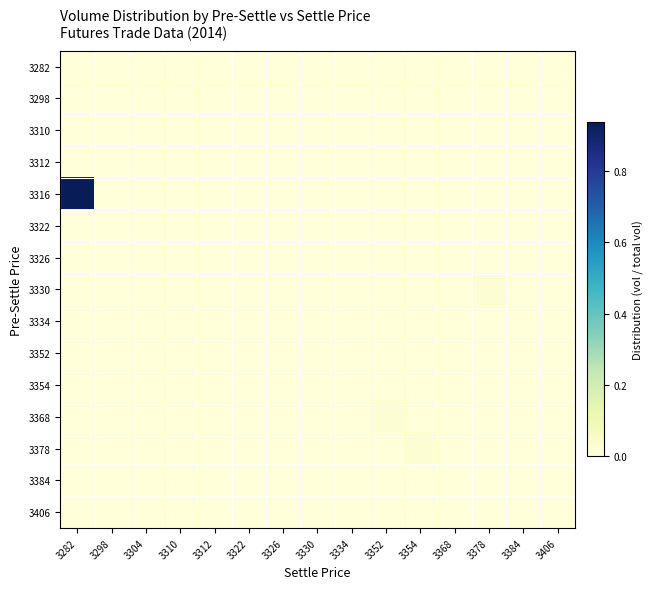

Reading left to right, what are all the values shown in this chart?

row_0: 3282=0.0	3298=0.0	3304=0.0	3310=0.0	3312=0.0	3322=0.0	3326=0.0	3330=0.0	3334=0.0	3352=0.0	3354=0.0	3368=0.0	3378=0.0	3384=0.0	3406=0.0
row_1: 3282=0.0	3298=0.0	3304=0.0	3310=0.0	3312=0.0	3322=0.0	3326=0.0	3330=0.0	3334=0.0	3352=0.0	3354=0.0	3368=0.0	3378=0.0	3384=0.0	3406=0.0
row_2: 3282=0.0	3298=0.0	3304=0.0	3310=0.0	3312=0.0	3322=0.0	3326=0.0	3330=0.0	3334=0.0	3352=0.0	3354=0.0	3368=0.0	3378=0.0	3384=0.0	3406=0.0
row_3: 3282=0.0	3298=0.0	3304=0.0	3310=0.0	3312=0.0	3322=0.0	3326=0.0	3330=0.0	3334=0.0	3352=0.0	3354=0.0	3368=0.0	3378=0.0	3384=0.0	3406=0.0
row_4: 3282=0.9	3298=0.0	3304=0.0	3310=0.0	3312=0.0	3322=0.0	3326=0.0	3330=0.0	3334=0.0	3352=0.0	3354=0.0	3368=0.0	3378=0.0	3384=0.0	3406=0.0
row_5: 3282=0.0	3298=0.0	3304=0.0	3310=0.0	3312=0.0	3322=0.0	3326=0.0	3330=0.0	3334=0.0	3352=0.0	3354=0.0	3368=0.0	3378=0.0	3384=0.0	3406=0.0
row_6: 3282=0.0	3298=0.0	3304=0.0	3310=0.0	3312=0.0	3322=0.0	3326=0.0	3330=0.0	3334=0.0	3352=0.0	3354=0.0	3368=0.0	3378=0.0	3384=0.0	3406=0.0
row_7: 3282=0.0	3298=0.0	3304=0.0	3310=0.0	3312=0.0	3322=0.0	3326=0.0	3330=0.0	3334=0.0	3352=0.0	3354=0.0	3368=0.0	3378=0.0	3384=0.0	3406=0.0
row_8: 3282=0.0	3298=0.0	3304=0.0	3310=0.0	3312=0.0	3322=0.0	3326=0.0	3330=0.0	3334=0.0	3352=0.0	3354=0.0	3368=0.0	3378=0.0	3384=0.0	3406=0.0
row_9: 3282=0.0	3298=0.0	3304=0.0	3310=0.0	3312=0.0	3322=0.0	3326=0.0	3330=0.0	3334=0.0	3352=0.0	3354=0.0	3368=0.0	3378=0.0	3384=0.0	3406=0.0
row_10: 3282=0.0	3298=0.0	3304=0.0	3310=0.0	3312=0.0	3322=0.0	3326=0.0	3330=0.0	3334=0.0	3352=0.0	3354=0.0	3368=0.0	3378=0.0	3384=0.0	3406=0.0
row_11: 3282=0.0	3298=0.0	3304=0.0	3310=0.0	3312=0.0	3322=0.0	3326=0.0	3330=0.0	3334=0.0	3352=0.0	3354=0.0	3368=0.0	3378=0.0	3384=0.0	3406=0.0
row_12: 3282=0.0	3298=0.0	3304=0.0	3310=0.0	3312=0.0	3322=0.0	3326=0.0	3330=0.0	3334=0.0	3352=0.0	3354=0.0	3368=0.0	3378=0.0	3384=0.0	3406=0.0
row_13: 3282=0.0	3298=0.0	3304=0.0	3310=0.0	3312=0.0	3322=0.0	3326=0.0	3330=0.0	3334=0.0	3352=0.0	3354=0.0	3368=0.0	3378=0.0	3384=0.0	3406=0.0
row_14: 3282=0.0	3298=0.0	3304=0.0	3310=0.0	3312=0.0	3322=0.0	3326=0.0	3330=0.0	3334=0.0	3352=0.0	3354=0.0	3368=0.0	3378=0.0	3384=0.0	3406=0.0